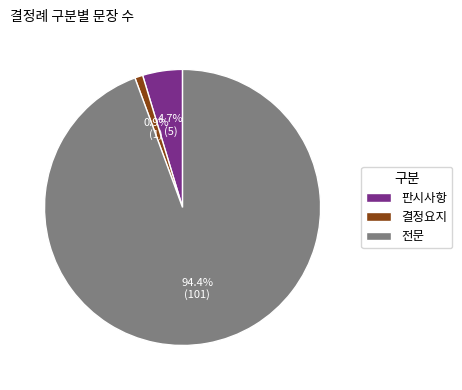

What is the largest slice in the pie chart?

전문